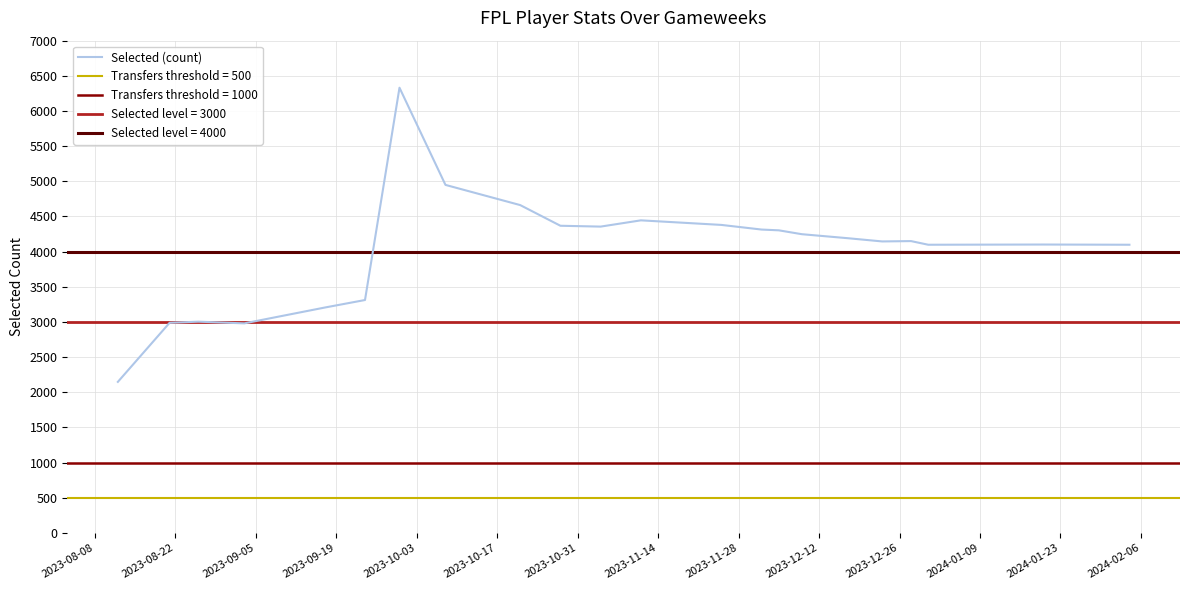

What is the minimum value for Selected (count)?

2148